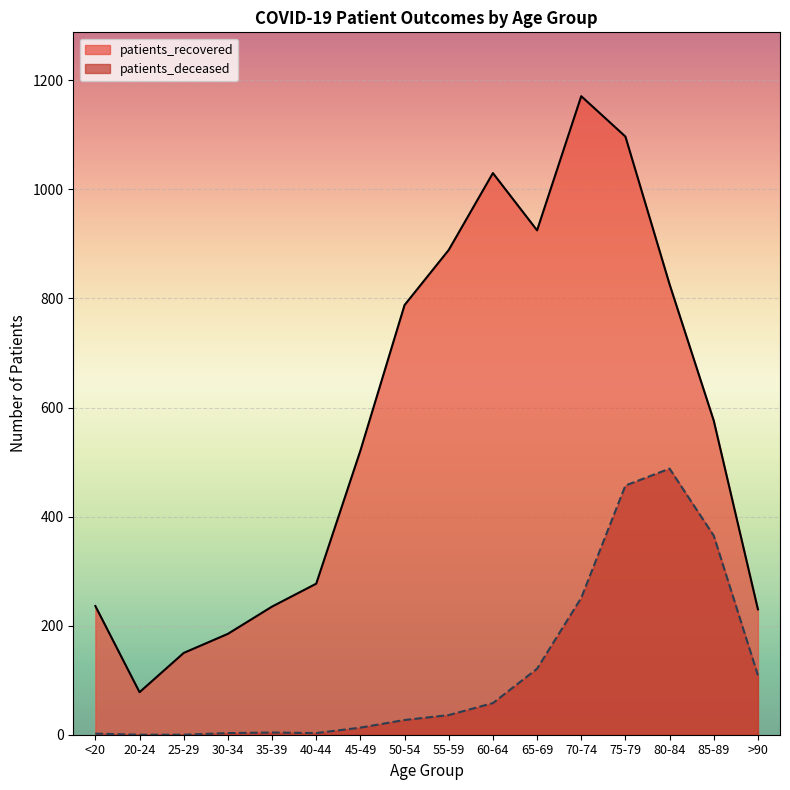

At >90, list the series in order from largest to smallest.

patients_recovered, patients_deceased